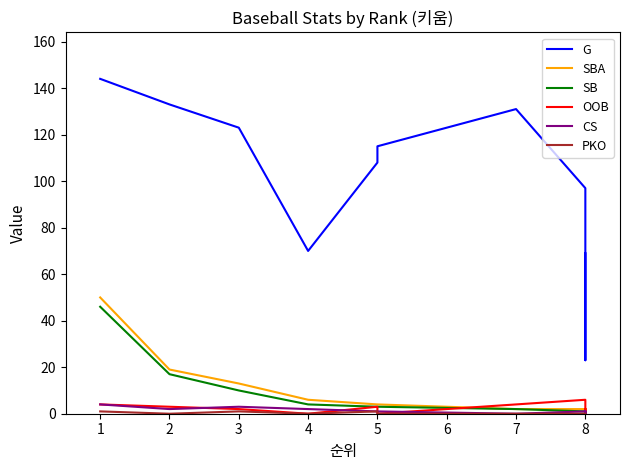

How many lines are shown in the chart?

6